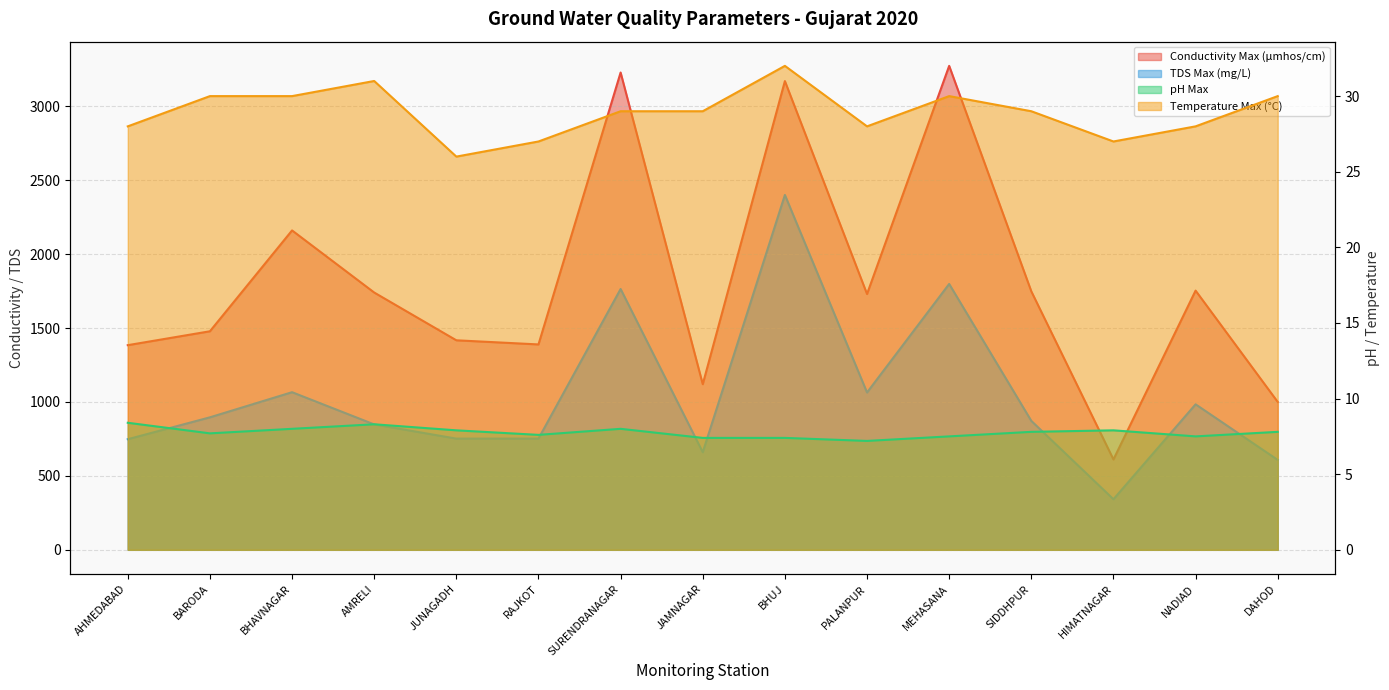

Where is Conductivity Max (µmhos/cm) nearest to the value 1942?

NADIAD